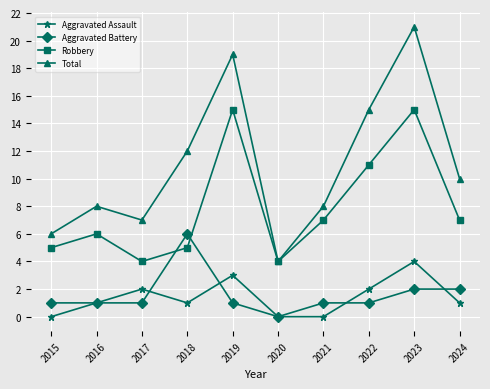

How many data points does each series have?

10